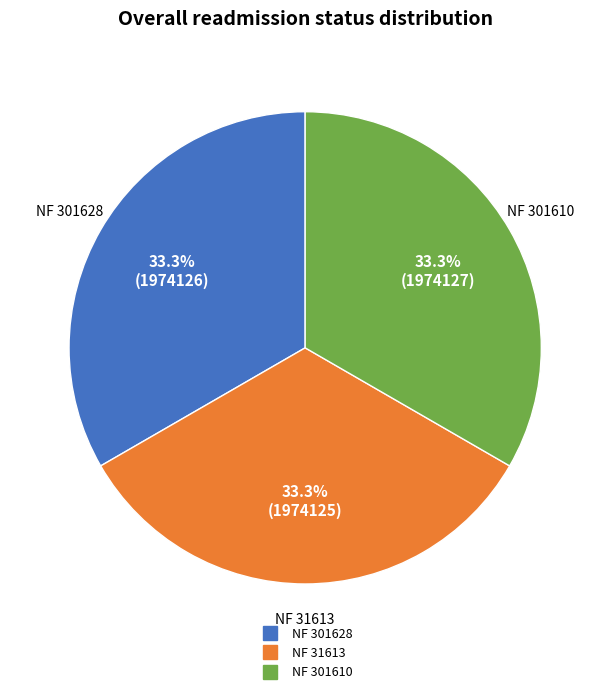

Does any single category account for the majority?

No